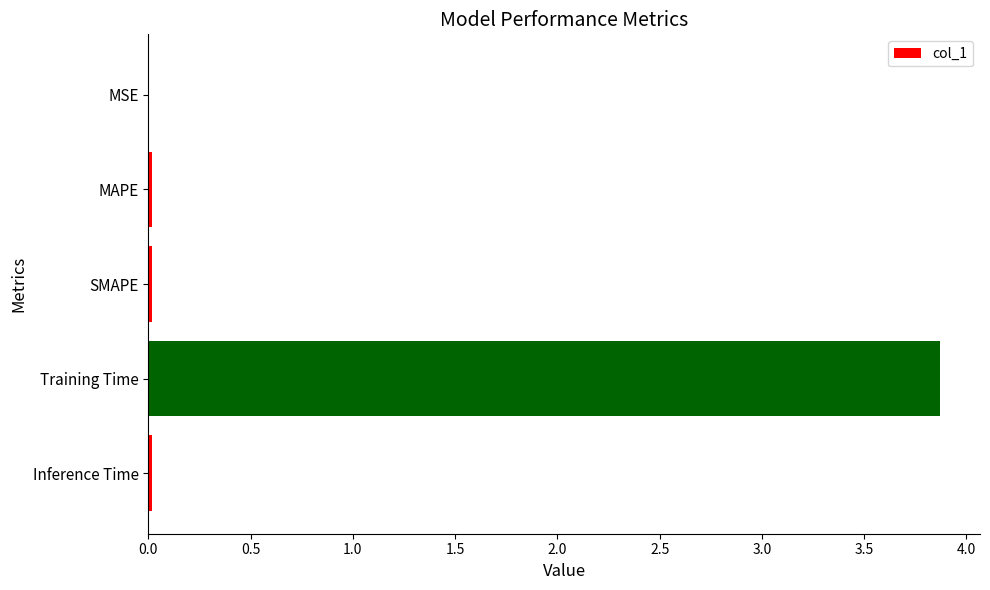

Is it true that the value at Inference Time is 0.0?

True